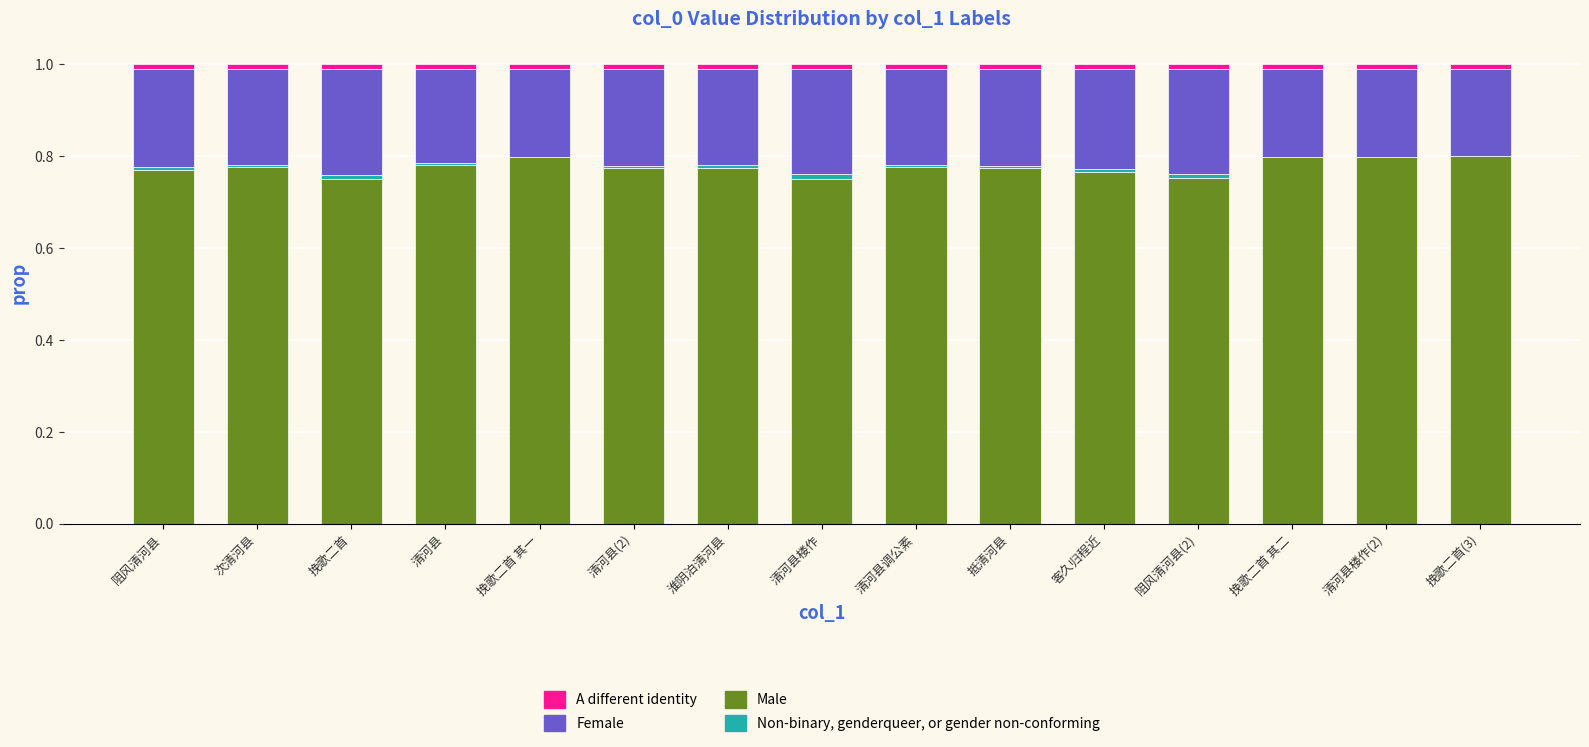

True or false: Male has a value of 1.3 at 挽歌二首 其一.

False